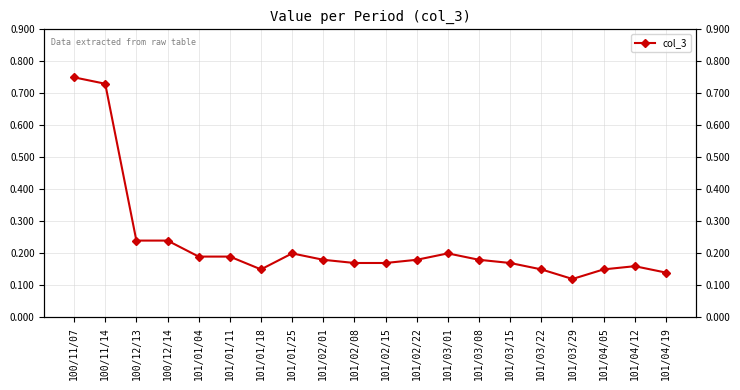

How many interior local peaks (higher than both neighbors) does the data have?

3